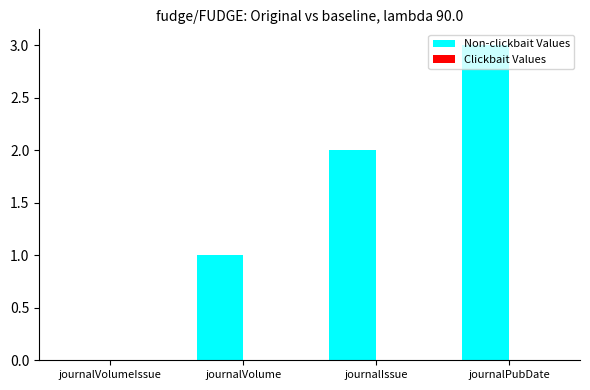

What is the change in value from journalIssue to journalPubDate?

+1